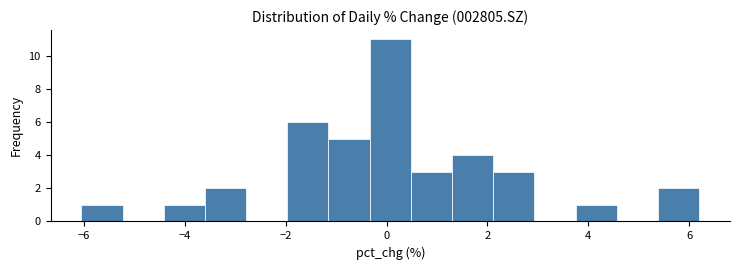

Reading left to right, transcribe this chart: for each bar, give the range it covers on the x-axis and its height. Neither the bar edges nor the heights are printed on the chart, so give them approximately, as read against the axes.

-6.0 to -5.2: 1
-5.2 to -4.4: 0
-4.4 to -3.6: 1
-3.6 to -2.8: 2
-2.8 to -2.0: 0
-2.0 to -1.2: 6
-1.2 to -0.4: 5
-0.4 to 0.4: 11
0.4 to 1.2: 3
1.2 to 2.2: 4
2.2 to 3.0: 3
3.0 to 3.8: 0
3.8 to 4.6: 1
4.6 to 5.4: 0
5.4 to 6.2: 2